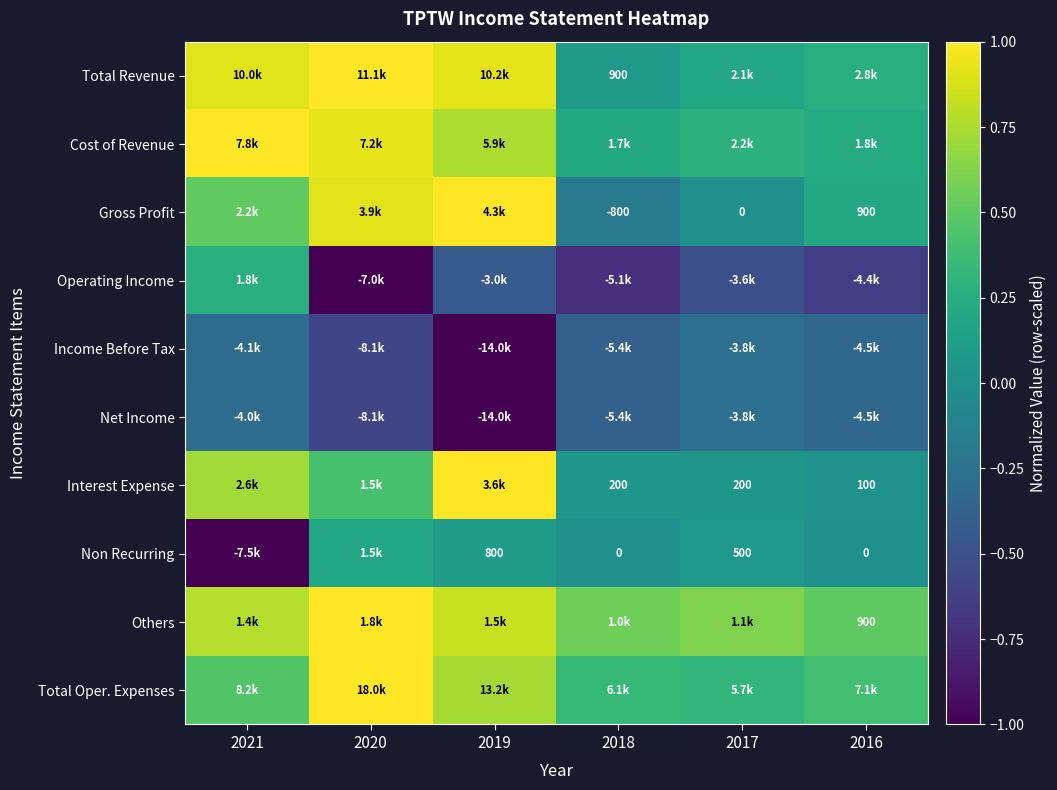

List the labels in order of Income Before Tax value, smallest first.

2019, 2020, 2018, 2016, 2021, 2017